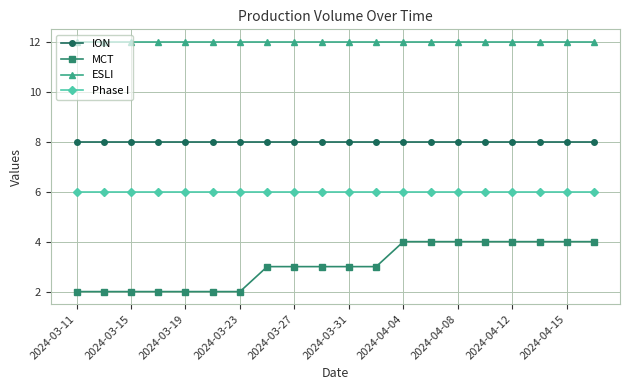

True or false: ION and ESLI intersect in this chart.

False